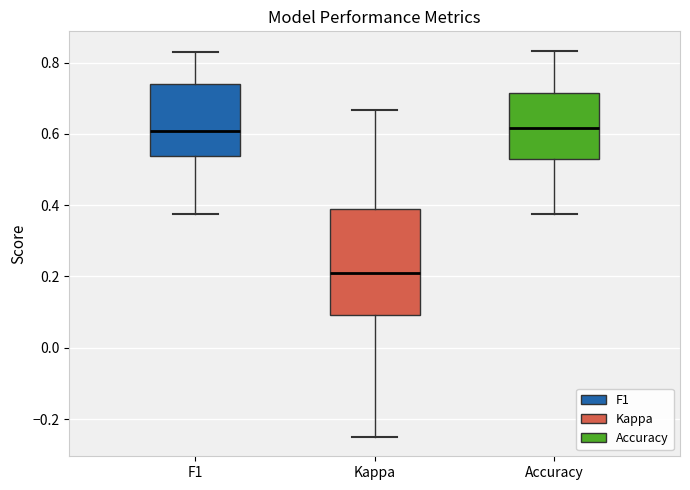

Where is the lower edge of the box for Kappa on the y-axis? The values are not printed on the chart, so give them approximately, as read against the axis.

0.10